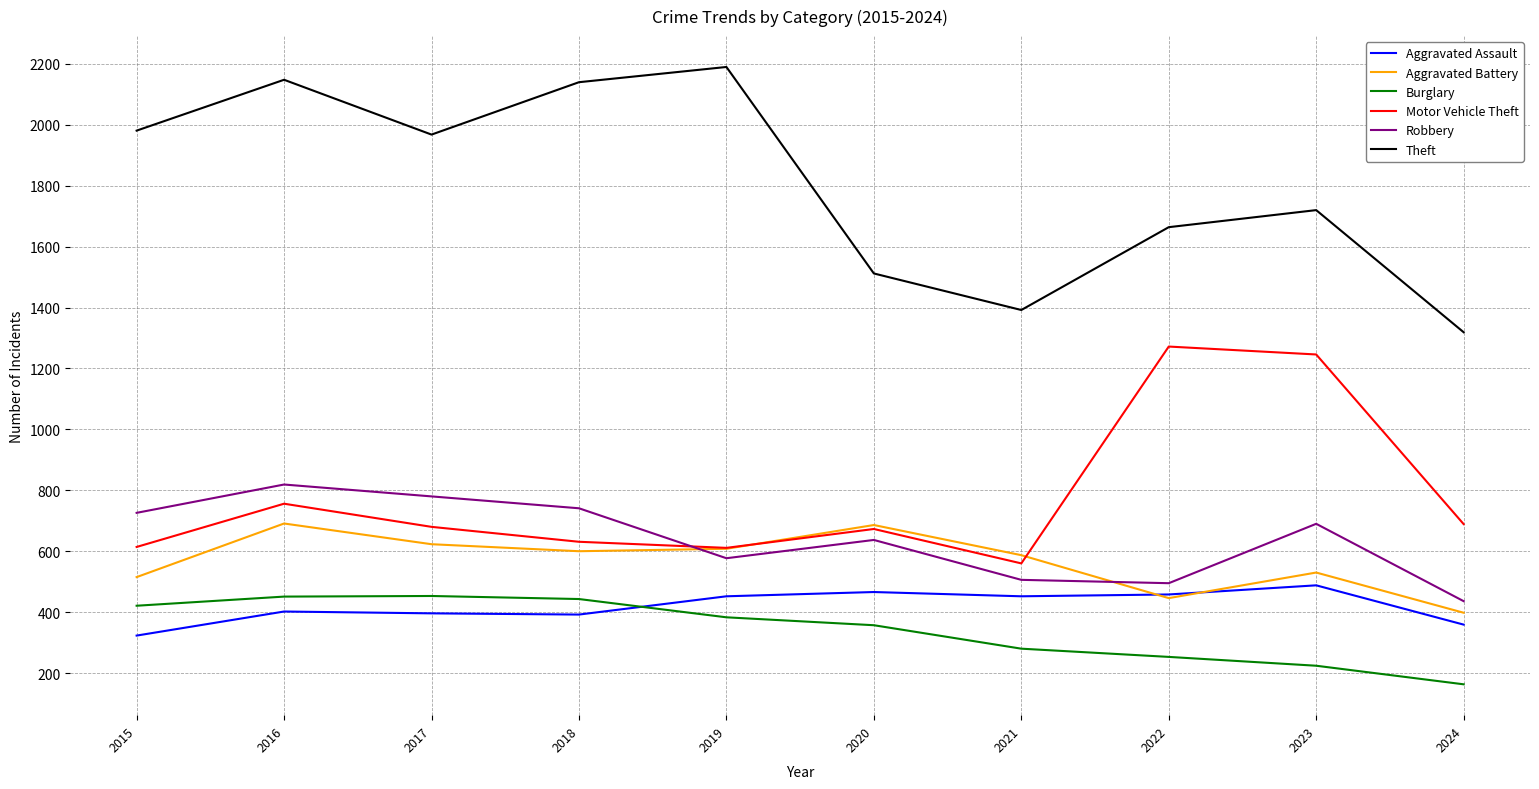

At which category is the sum across all series the highest?

2016